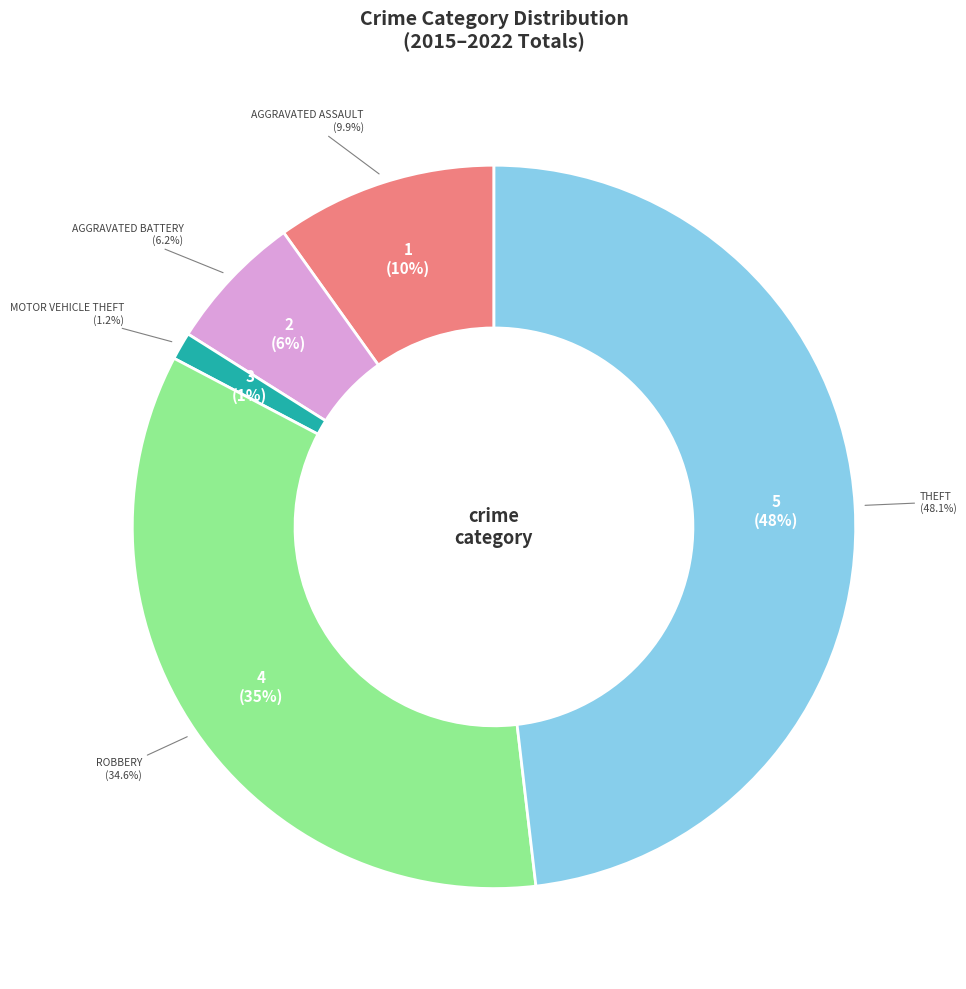

What portion of the pie excludes Aggravated Assault?

90.1%